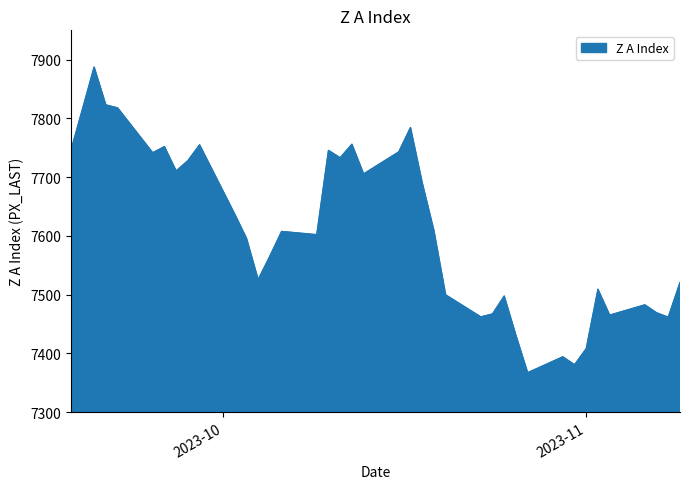

What is the difference between the maximum and minimum values?

520.5